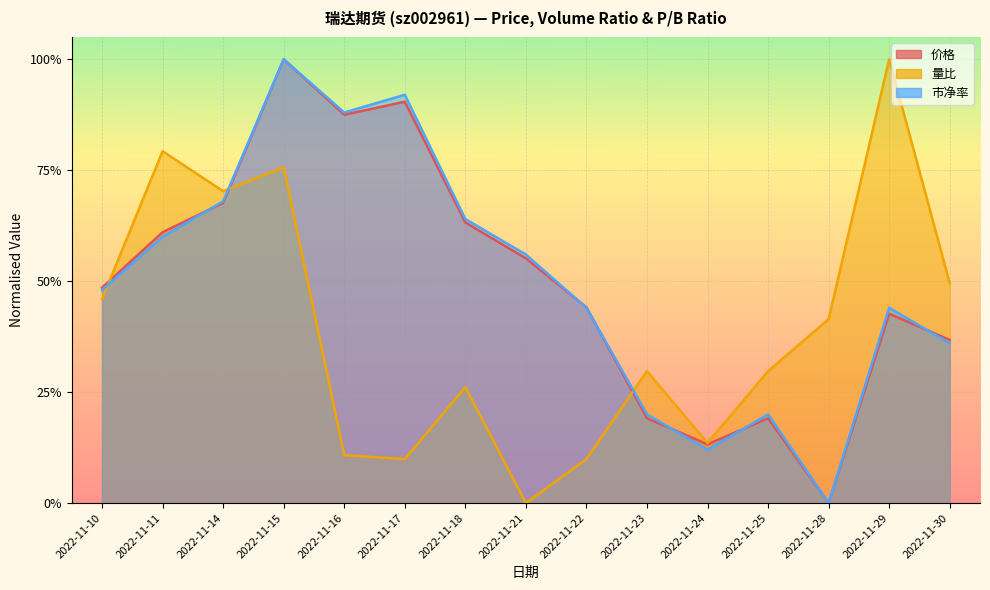

At how many categories does at least one series exceed 0?

15